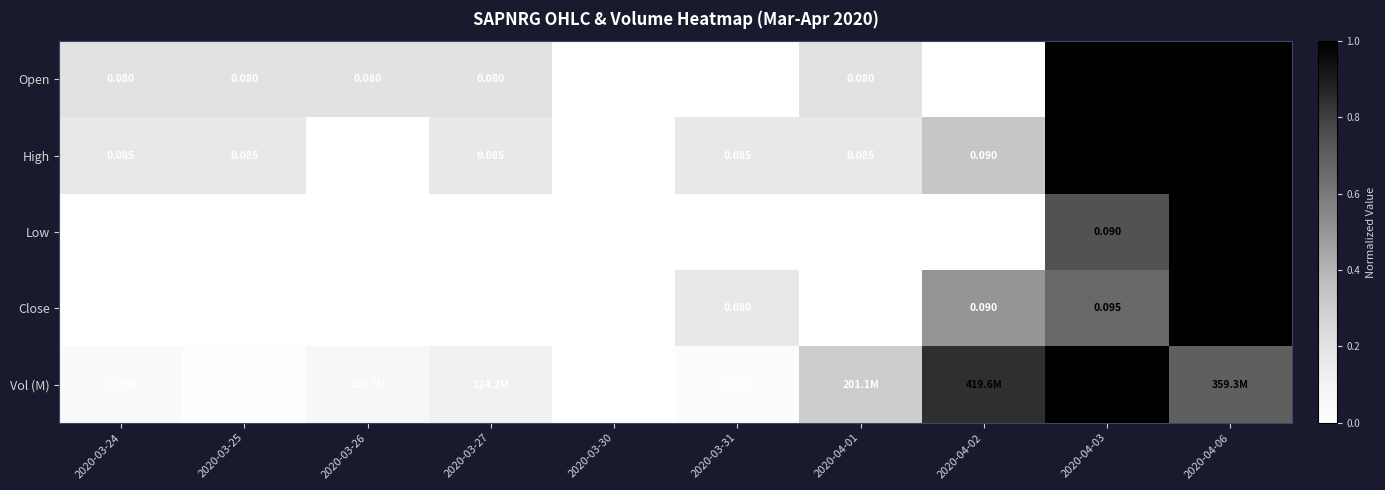

Is the value of High at 2020-03-24 greater than the value of Low at 2020-04-03?

No